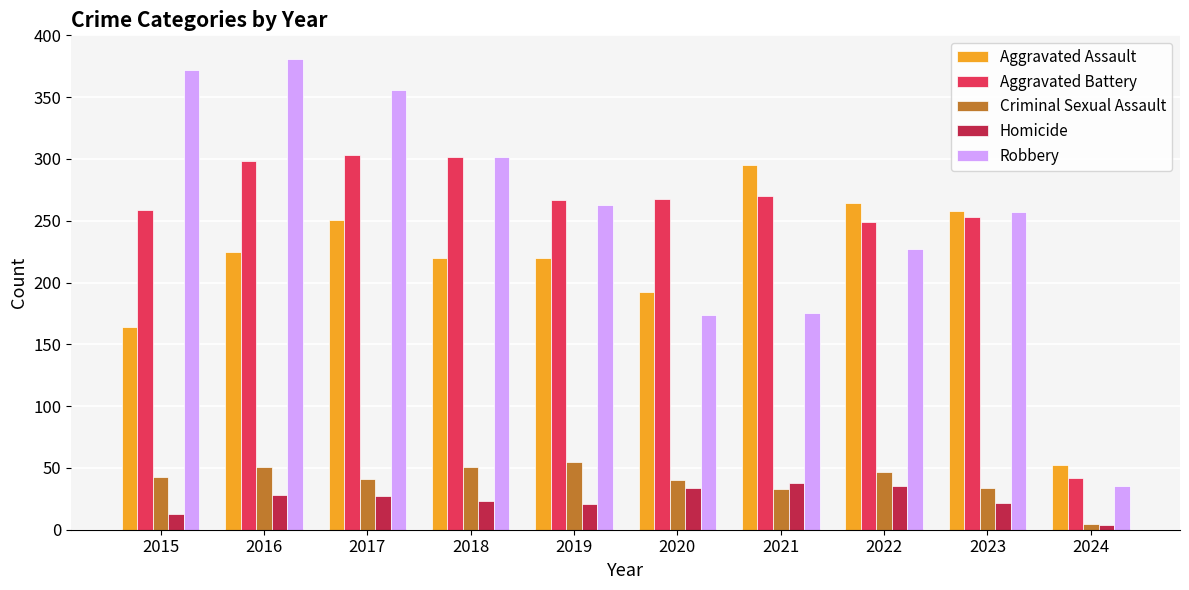

Which series changed the most between 2020 and 2022?

Aggravated Assault